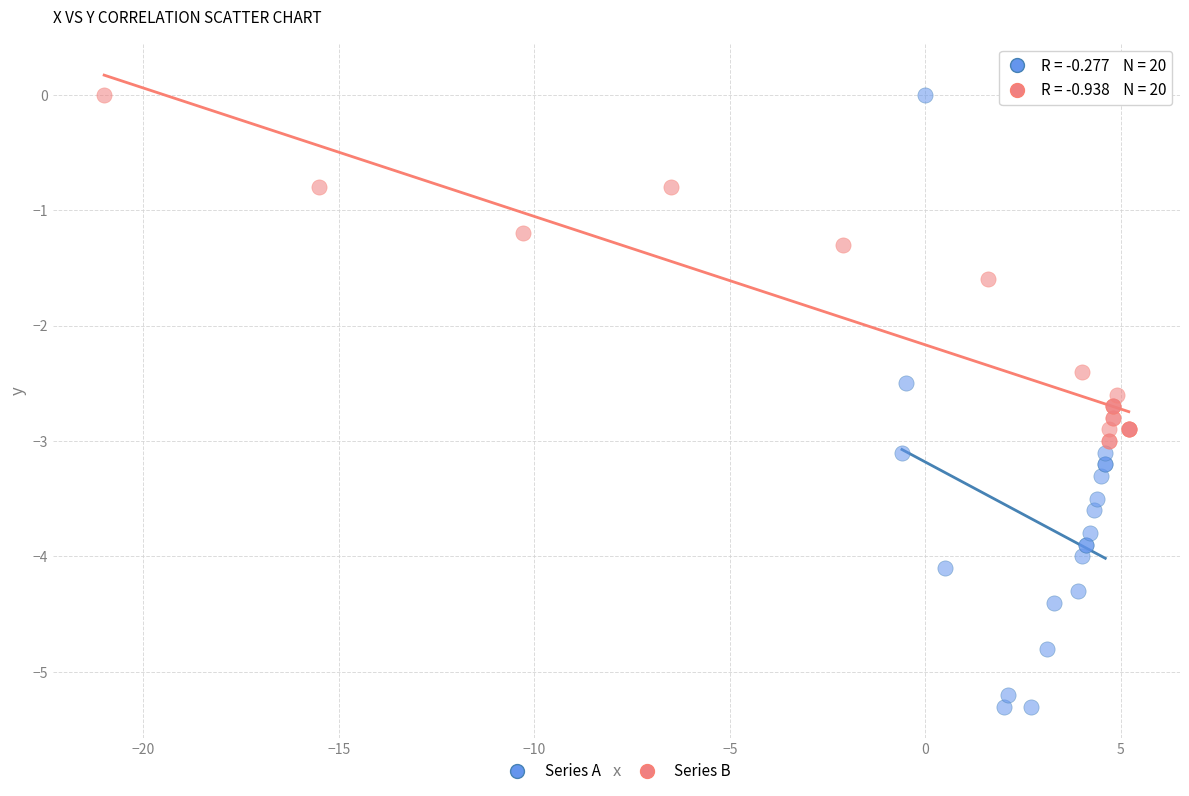

Which series reaches the minimum Y coordinate?

Series A